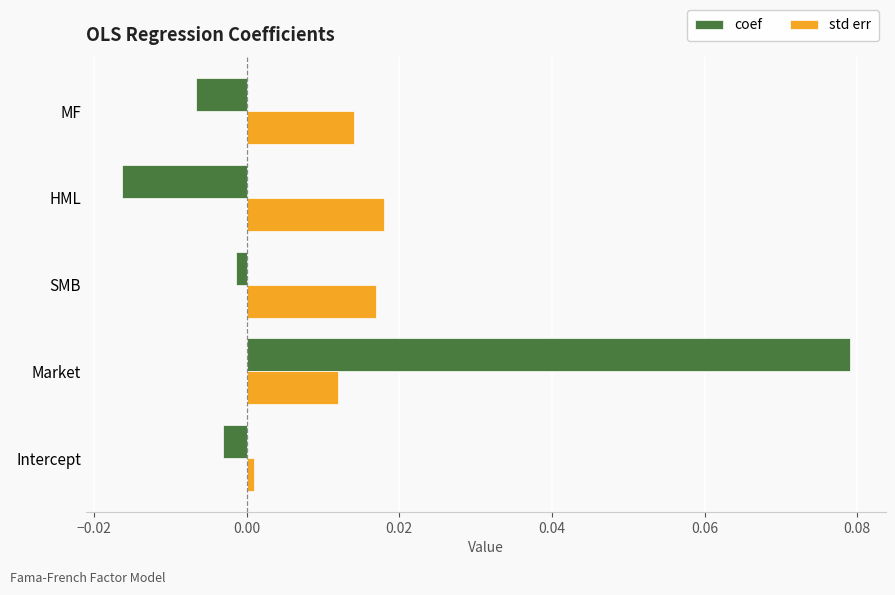

How many categories are shown in the chart?

5